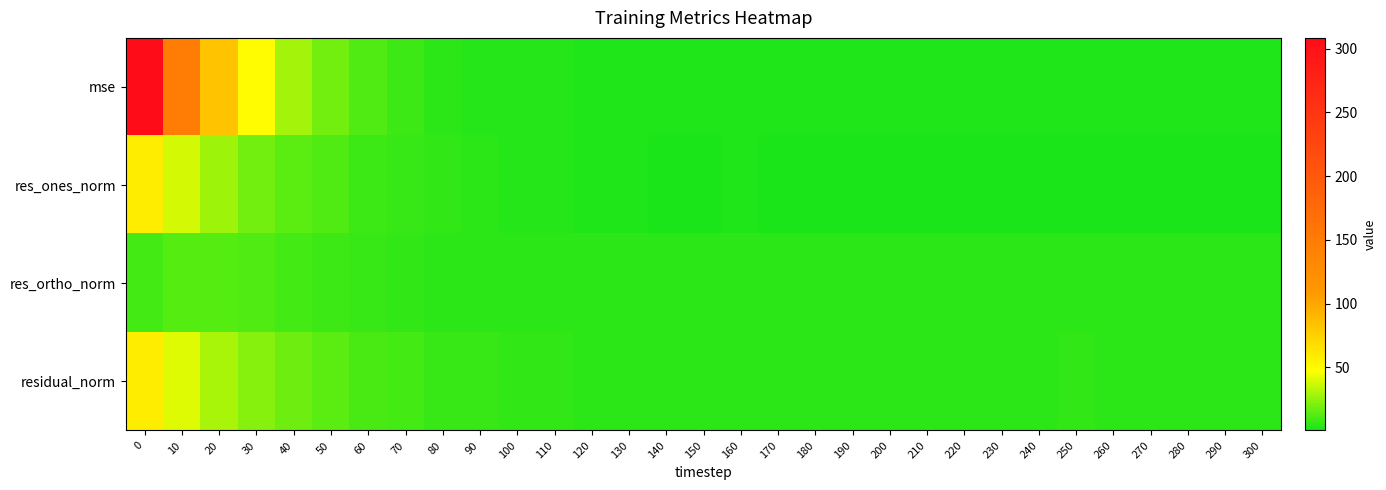

Which has a higher value, 110 or 210?

110